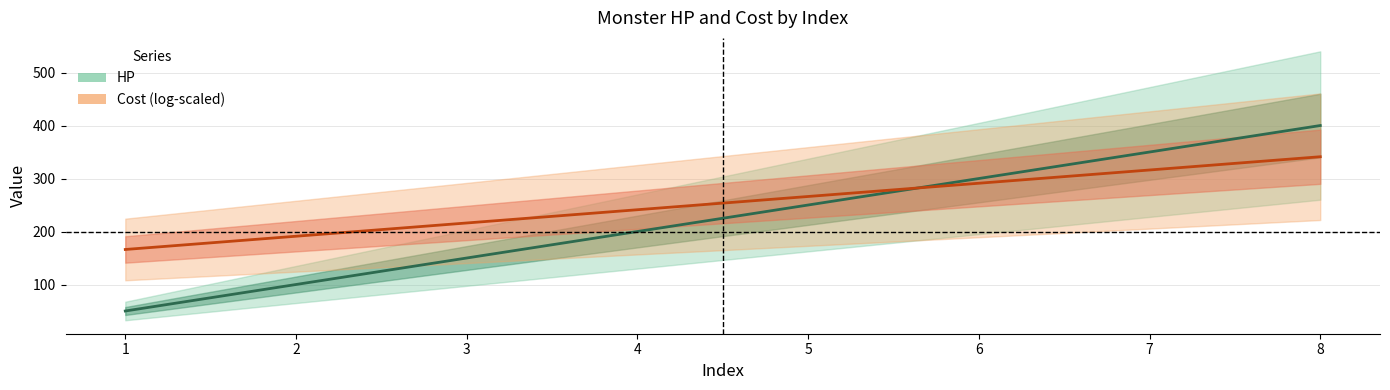

What is the lowest value of the Cost (log-scaled) series?

166.1